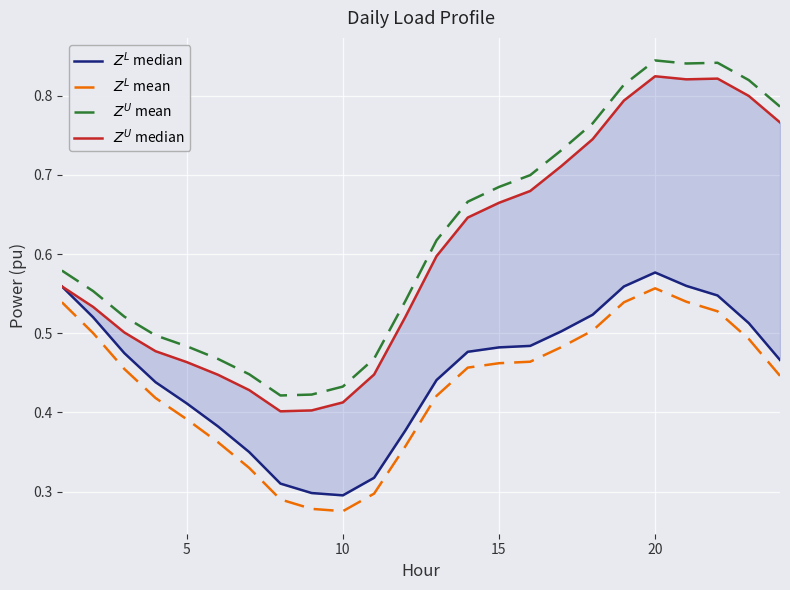

The value of $Z^U$ mean at 23 is 1.2. True or false?

False